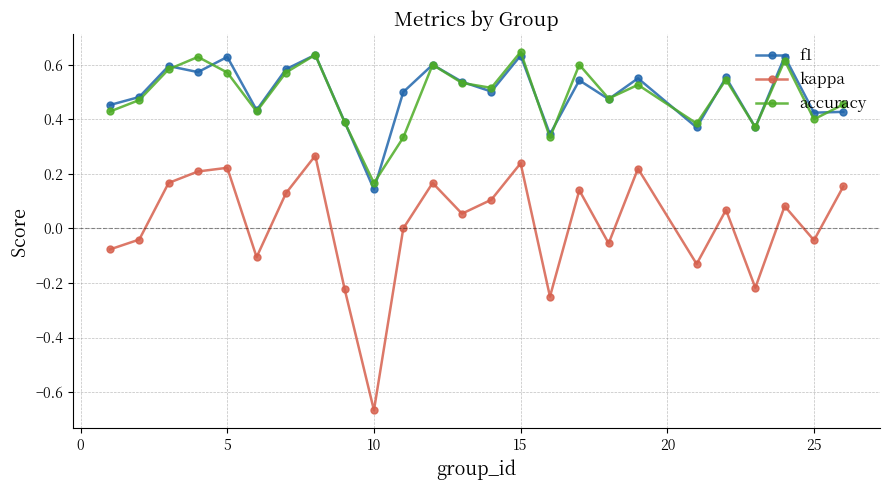

True or false: f1 and kappa cross at least once.

False